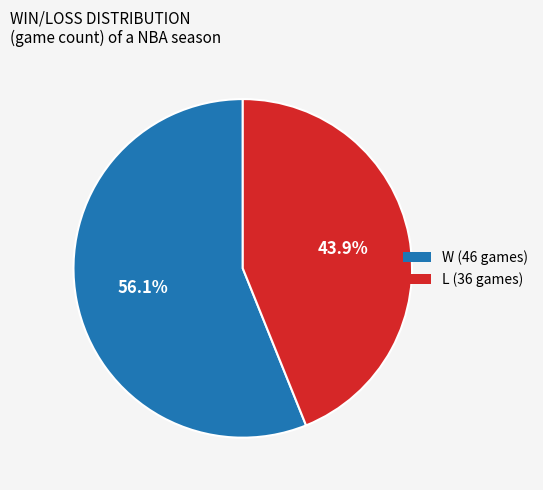

Does L represent more than half of the total?

No